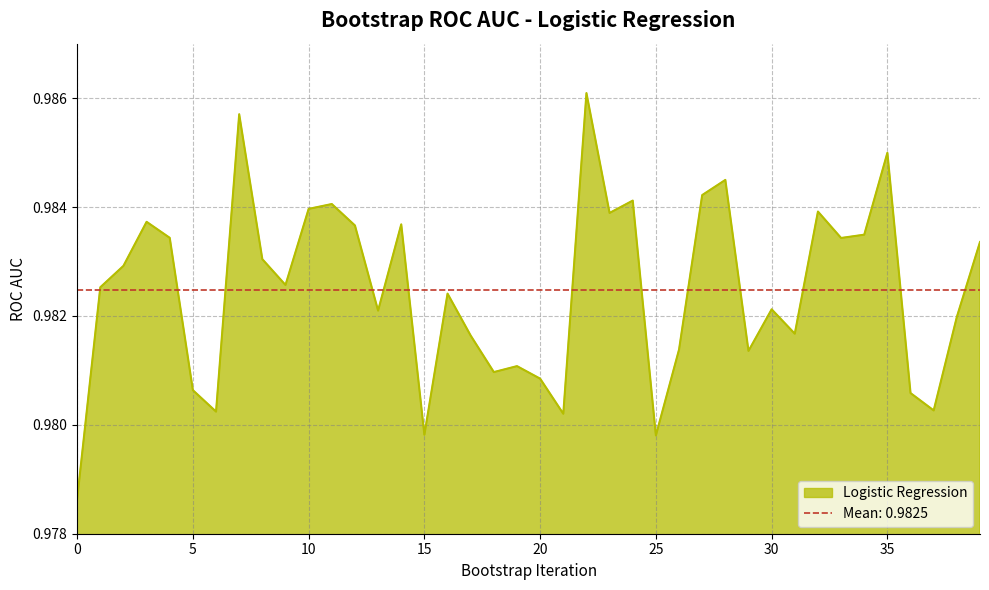

What is the average value?

1.0